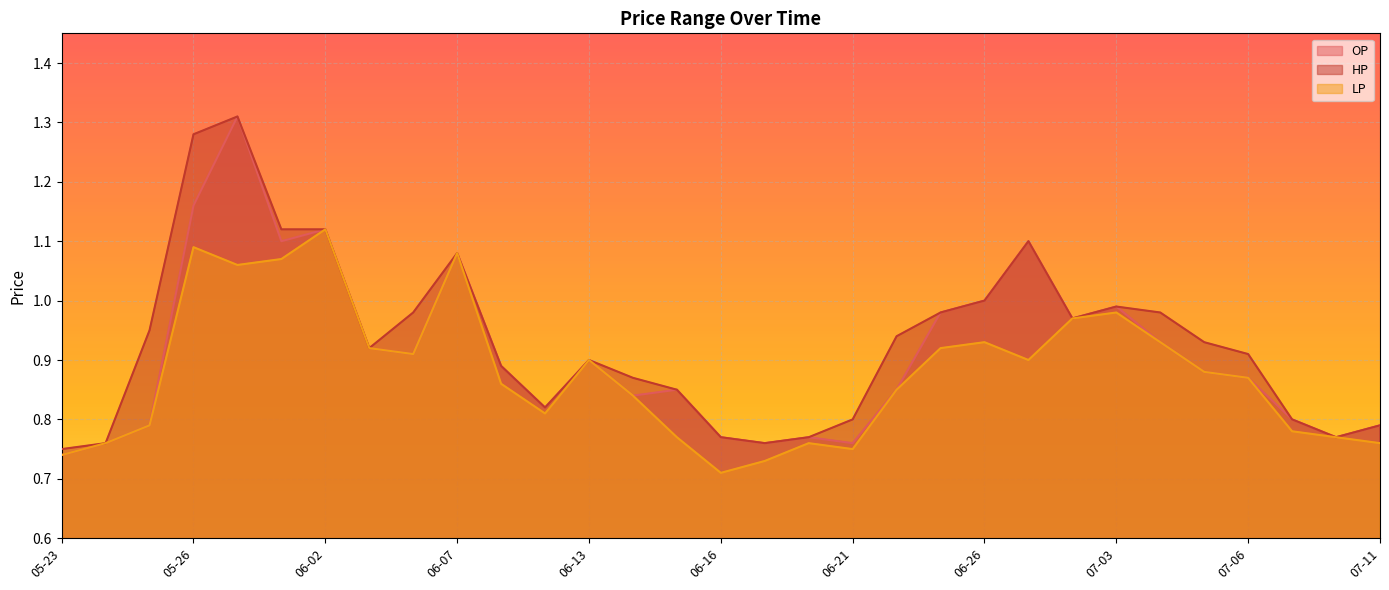

How many interior local peaks does the LP series have?

7